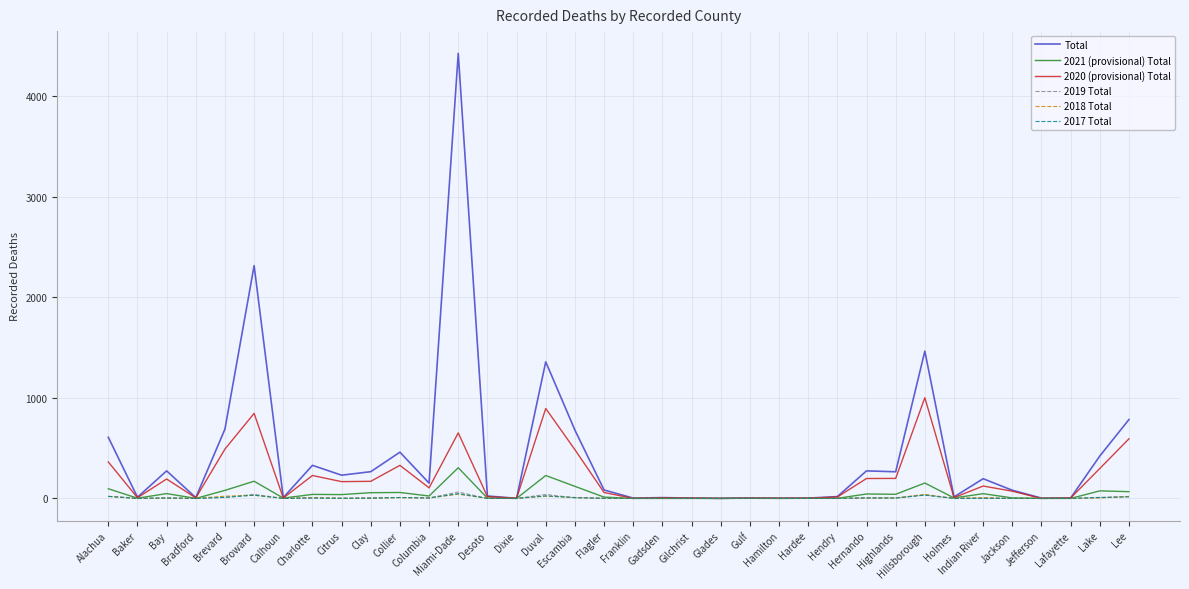

How many categories are shown in the chart?

36